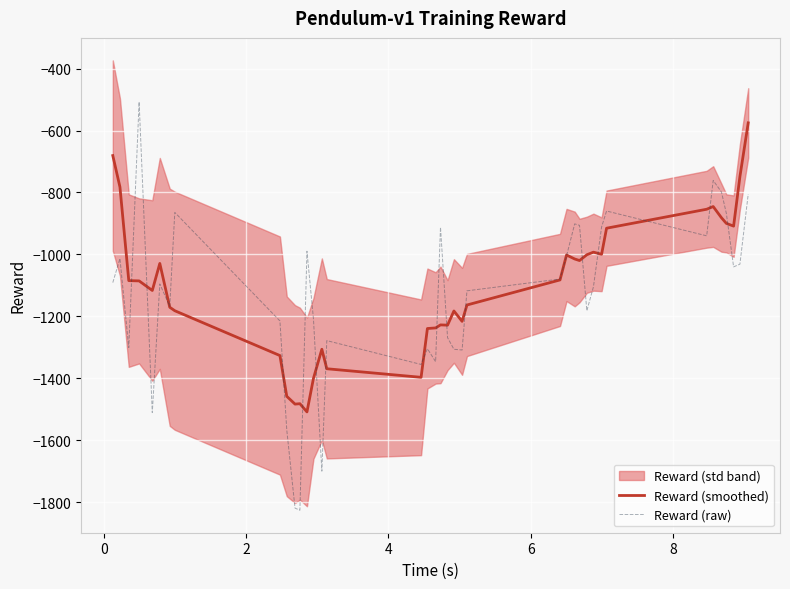

What is the highest value of the Reward (smoothed) series?

-575.3